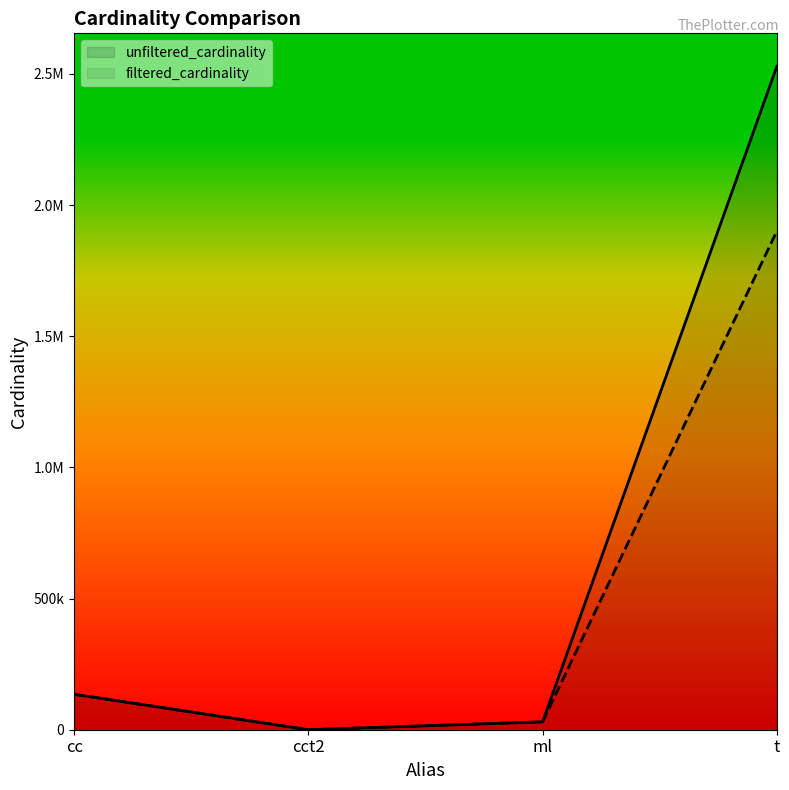

Between cct2 and cc, which is larger?

cc